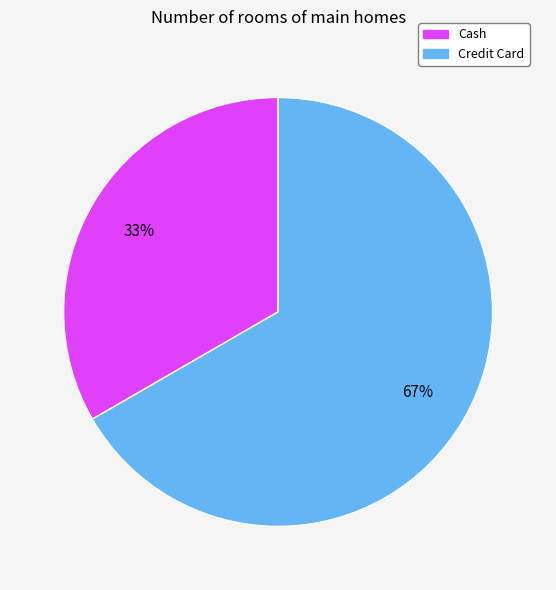

Does Cash account for over 50% of the chart?

No